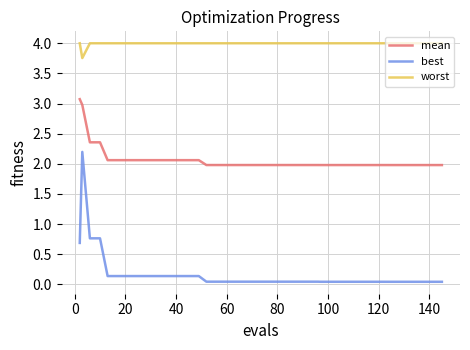

List the series in order of their peak value, highest first.

worst, mean, best